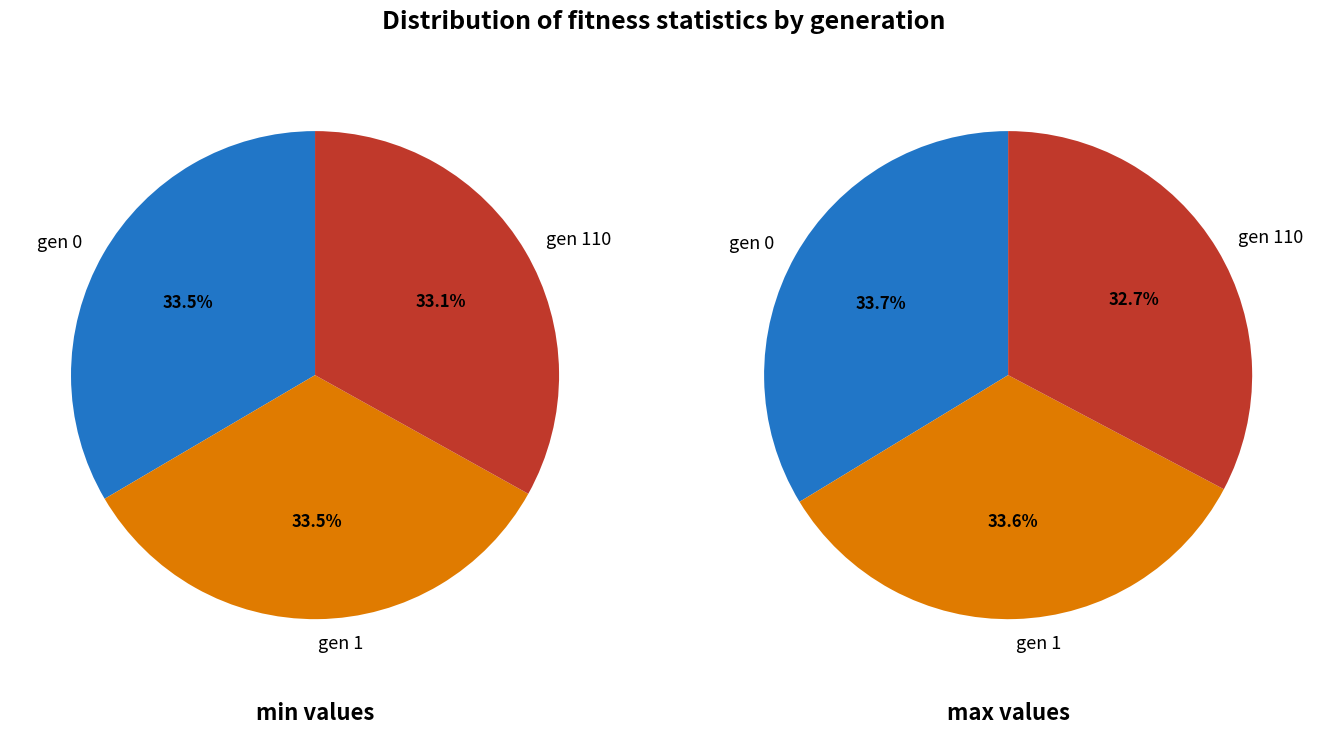

Is there a majority slice in this chart?

No